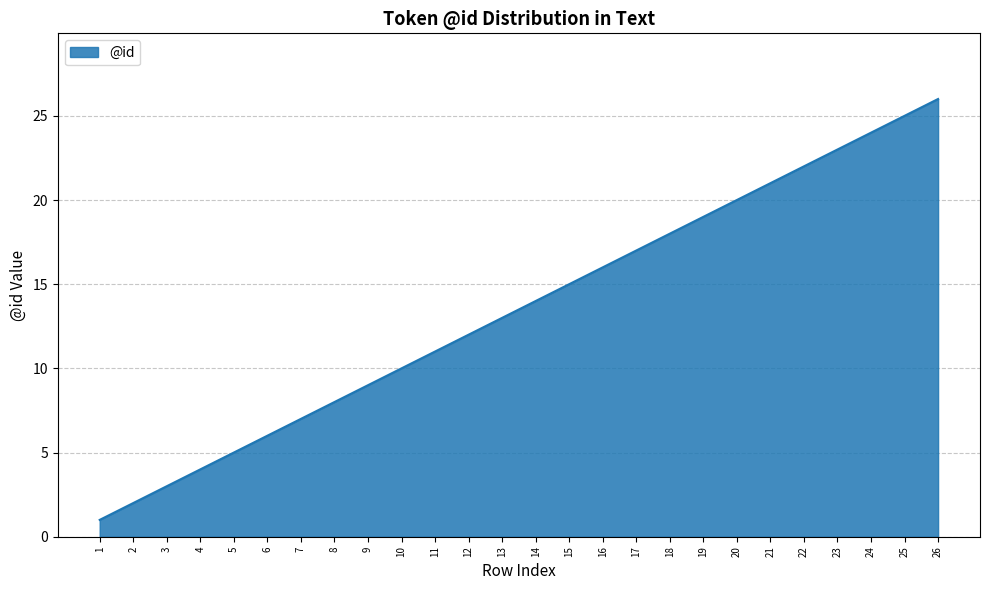

What is the smallest value displayed?

1